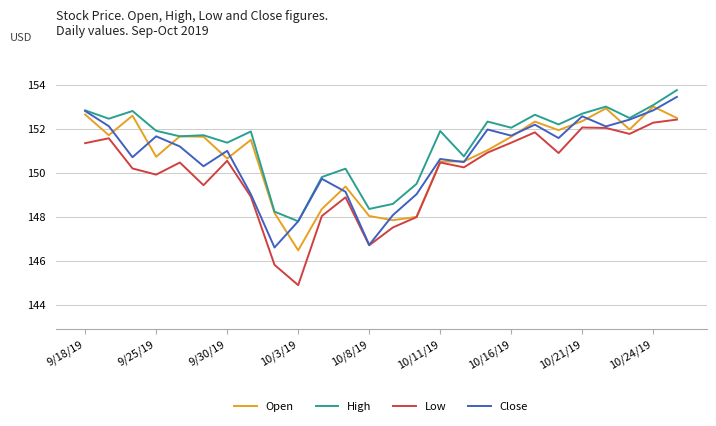

What is the difference between the second highest and second lowest values in the High series?

4.8